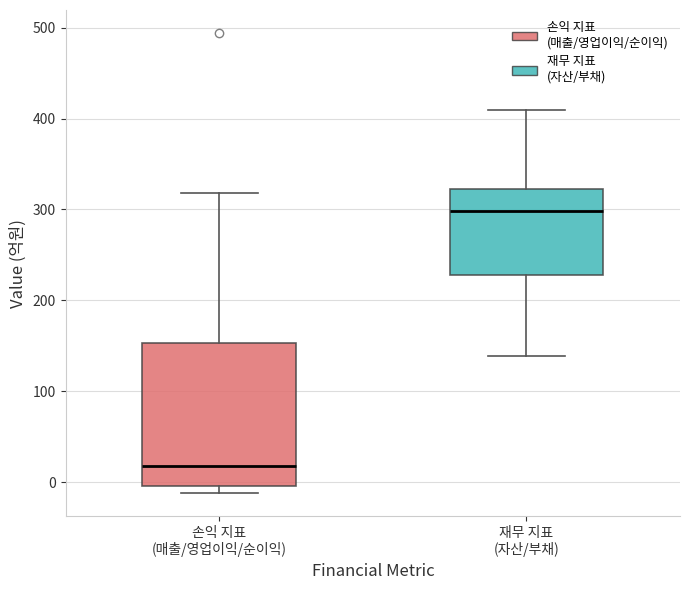

Which box has the lowest median line?

손익 지표 (매출/영업이익/순이익)